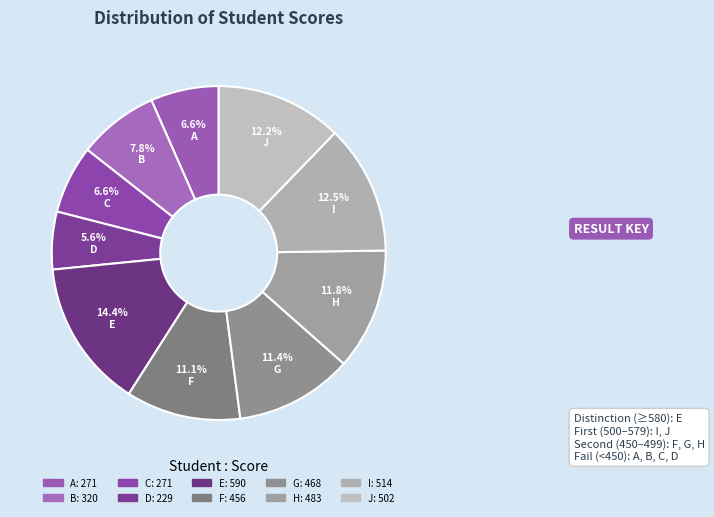

What is the smallest slice in the pie chart?

D